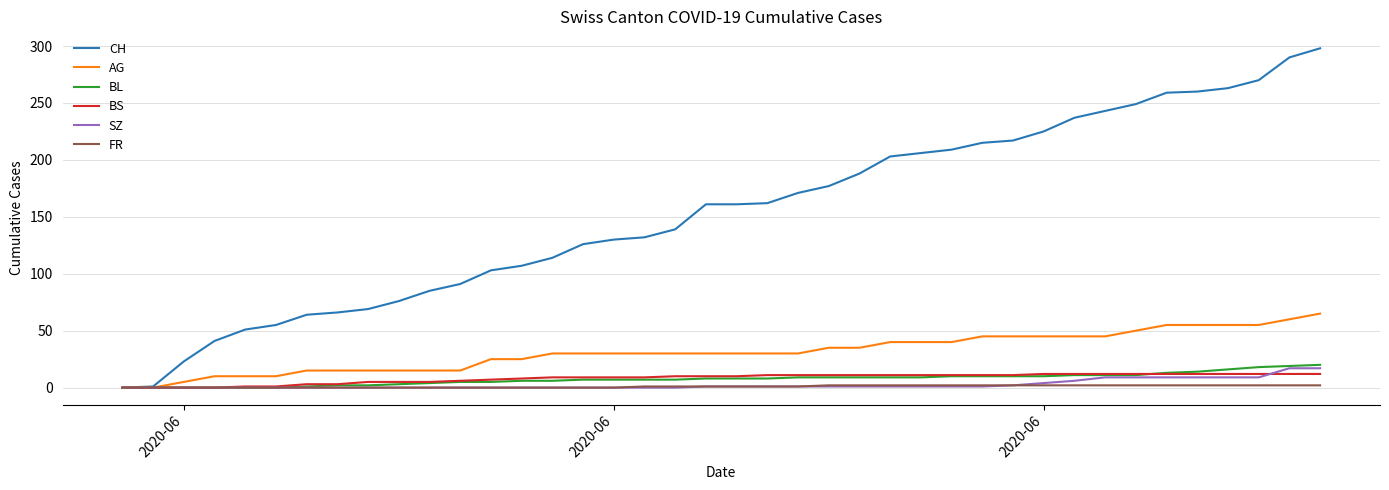

Which series has the largest total across all categories?

CH